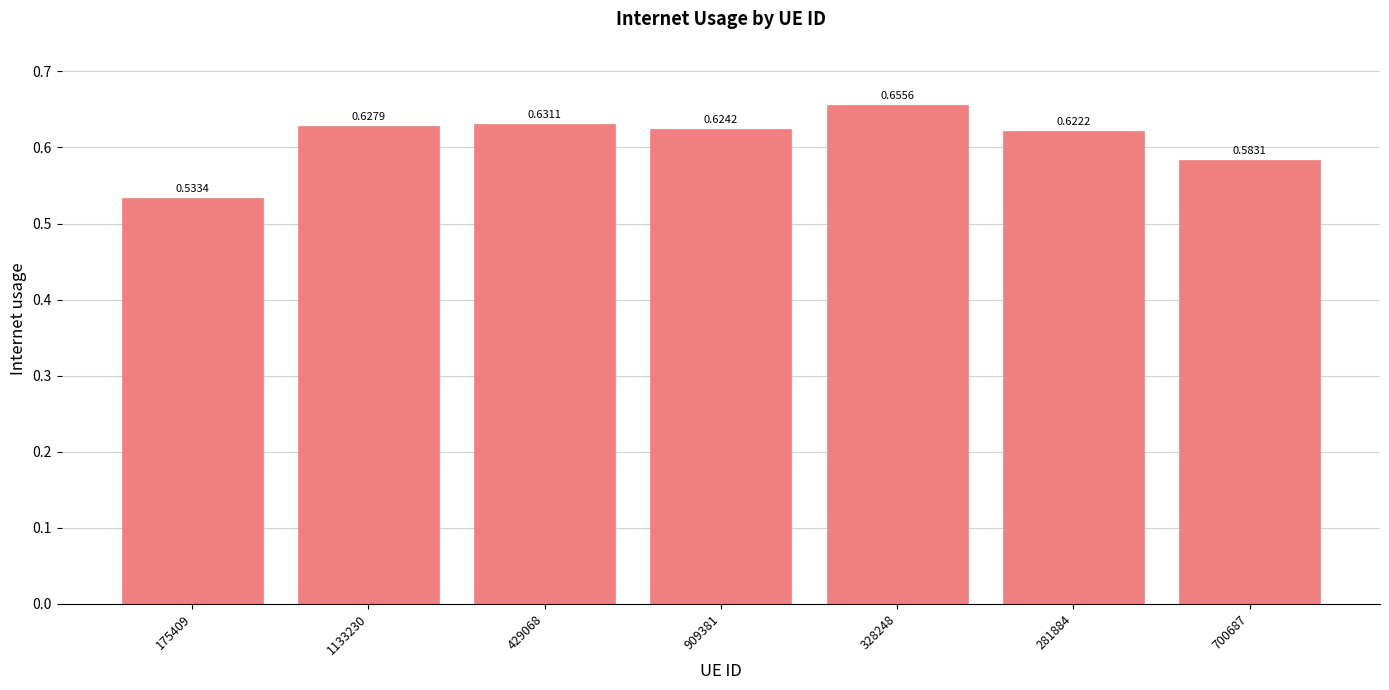

At which label is the value closest to 0?

175409